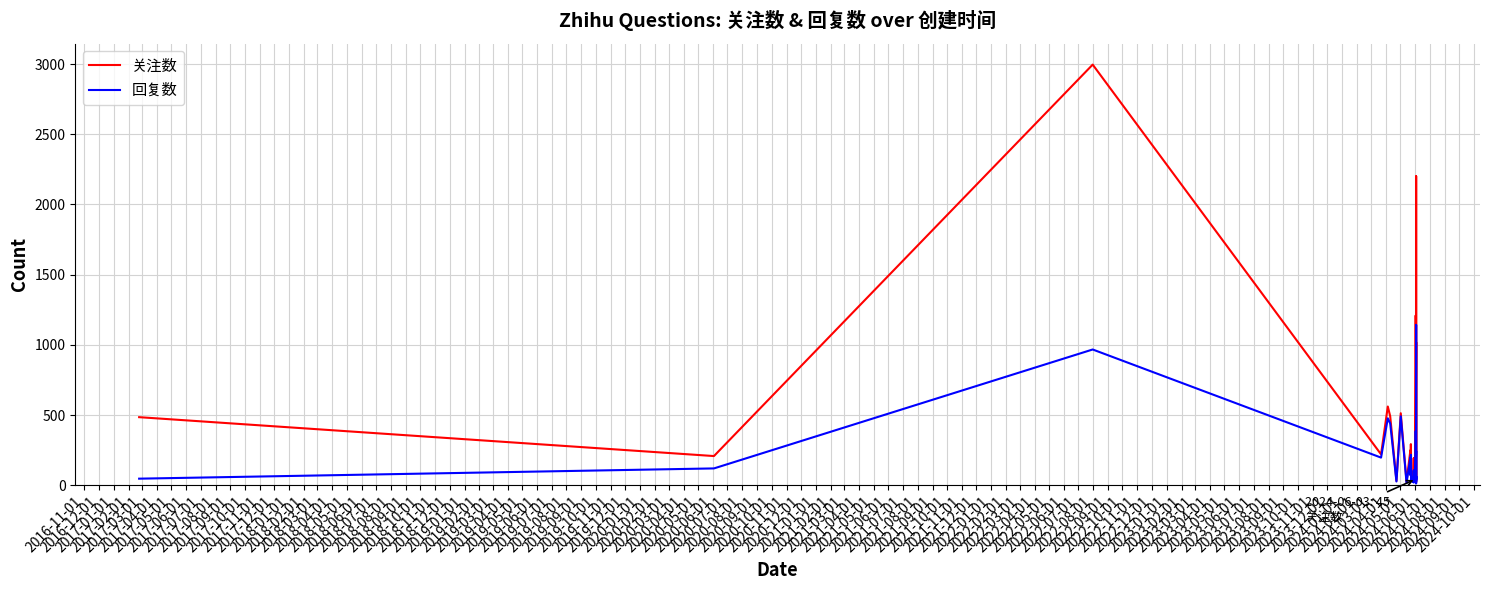

The 回复数 series shows 439 at 2019-03-01. True or false?

False